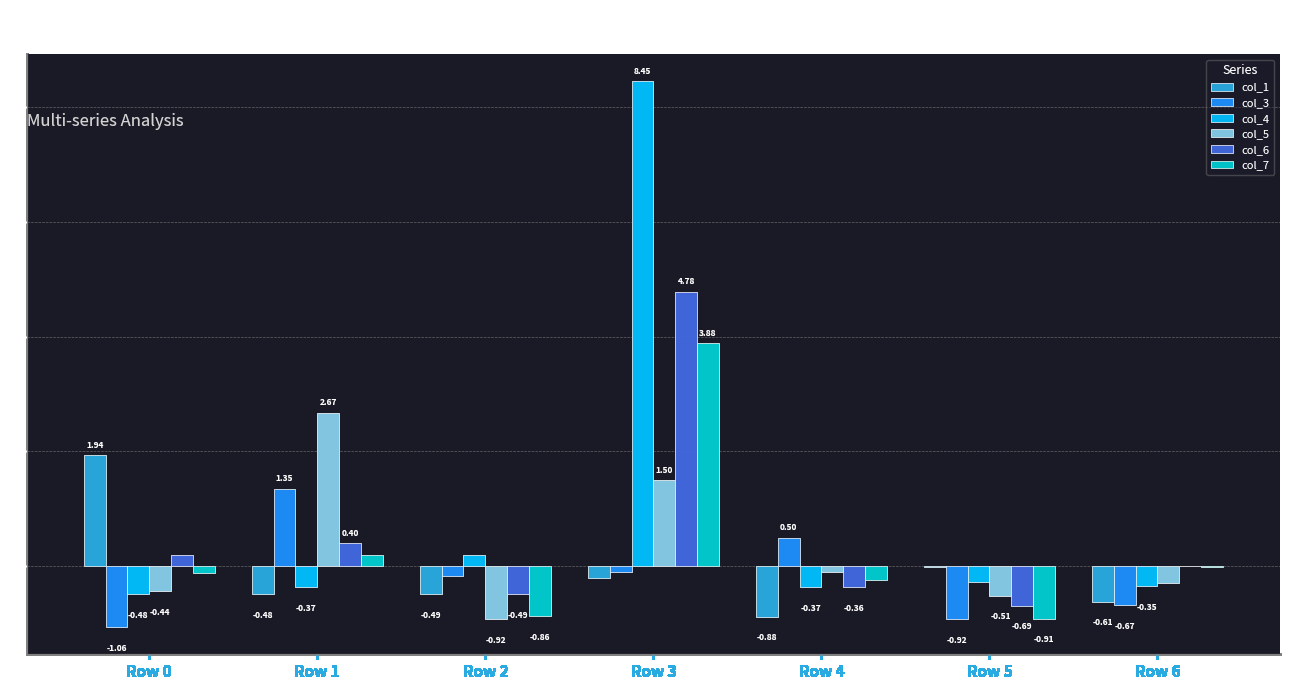

Which series changed the most between Row 1 and Row 3?

col_4